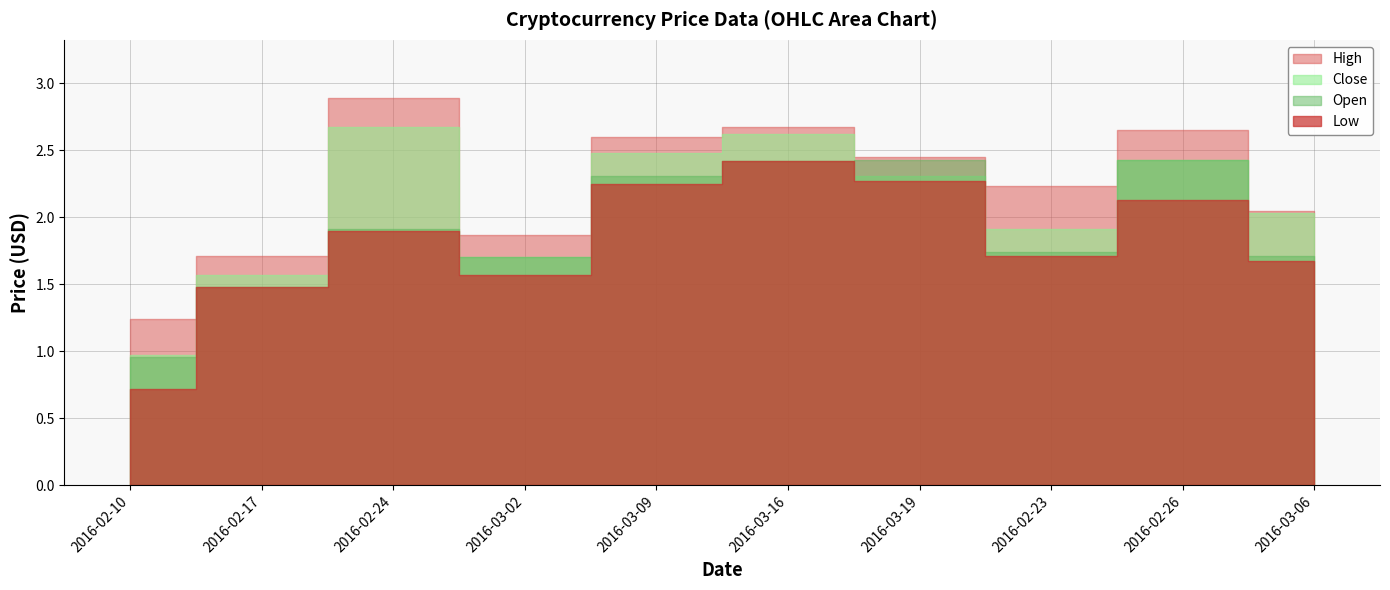

True or false: High and Open cross at least once.

False